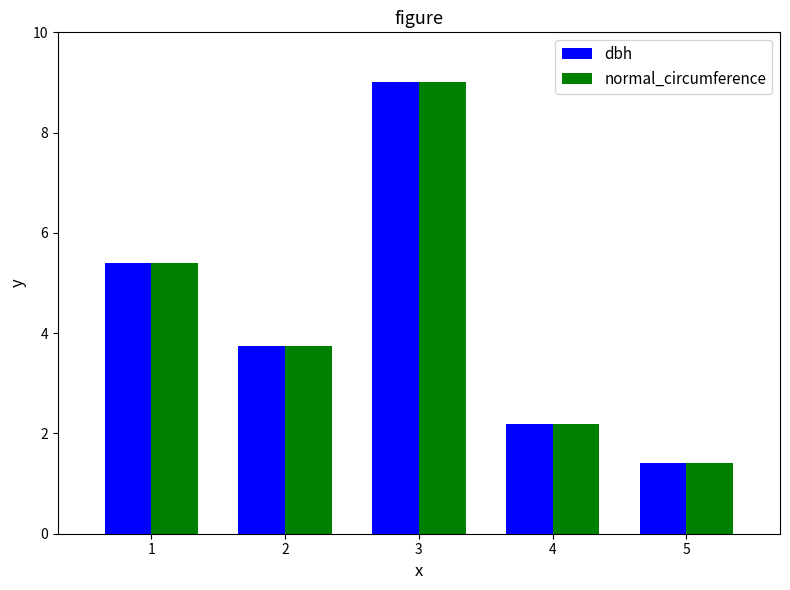

Which category has the highest value in the normal_circumference series?

3